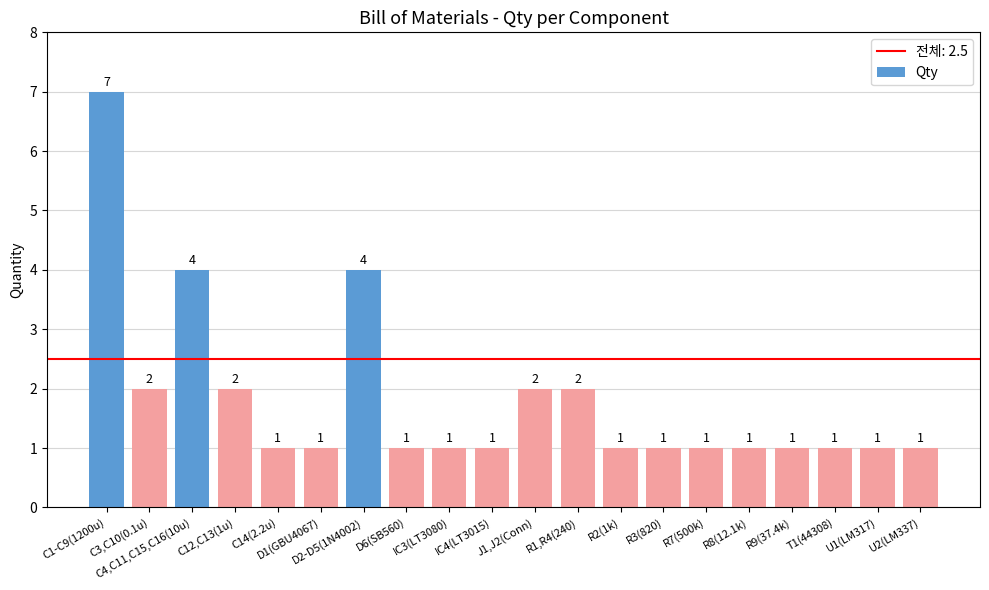

What is the label of the 2nd bar from the right?

U1(LM317)